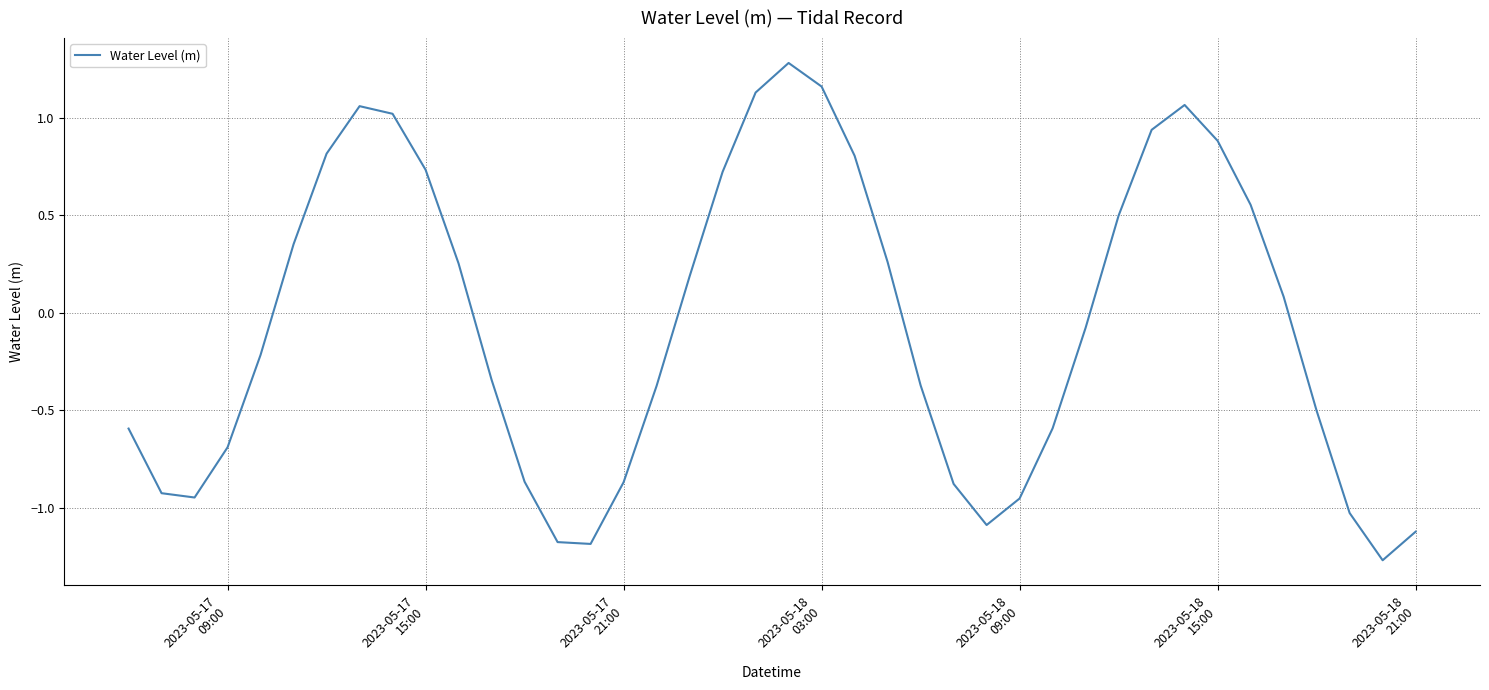

How many distinct data groups are displayed?

1